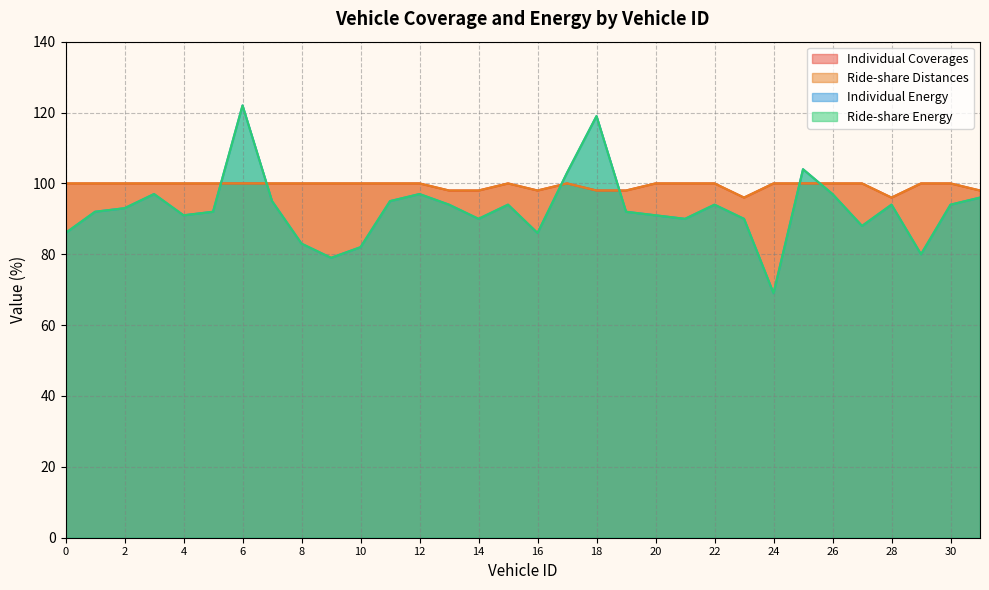

Which series has the widest spread of values?

Individual Energy